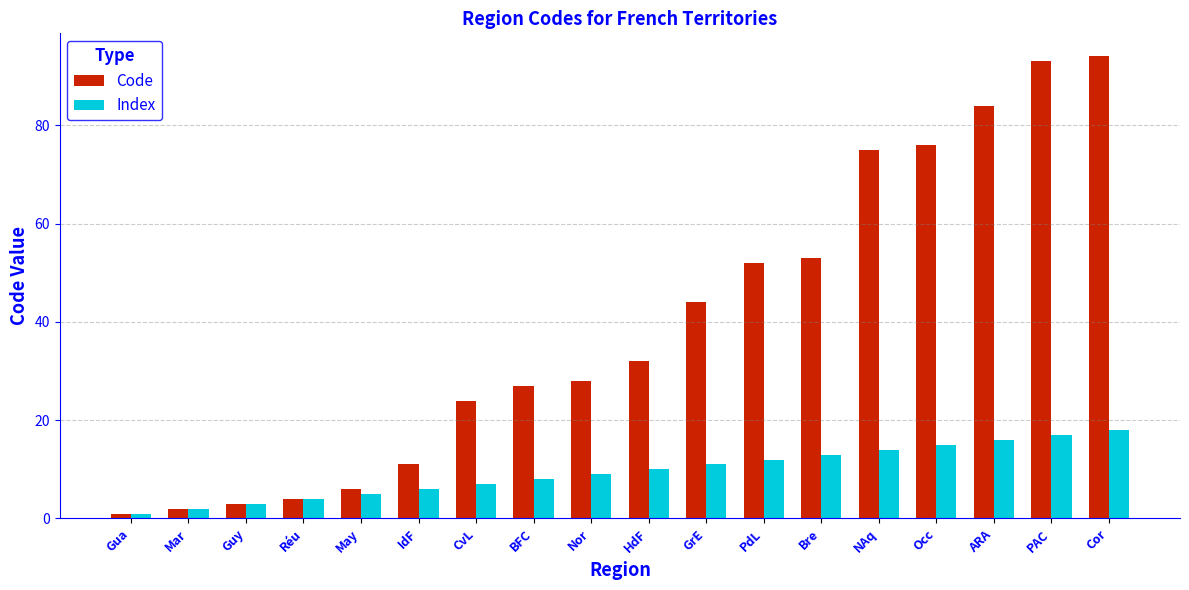

At how many categories does at least one series exceed 82?

3